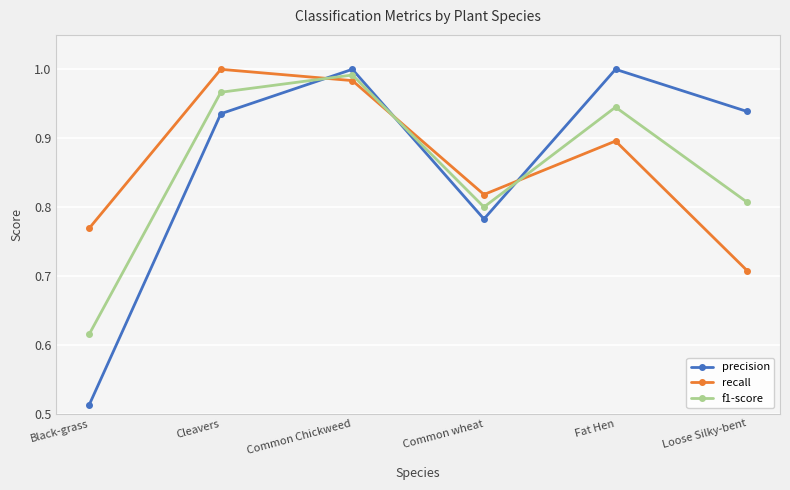

How many times do precision and recall cross each other?

3